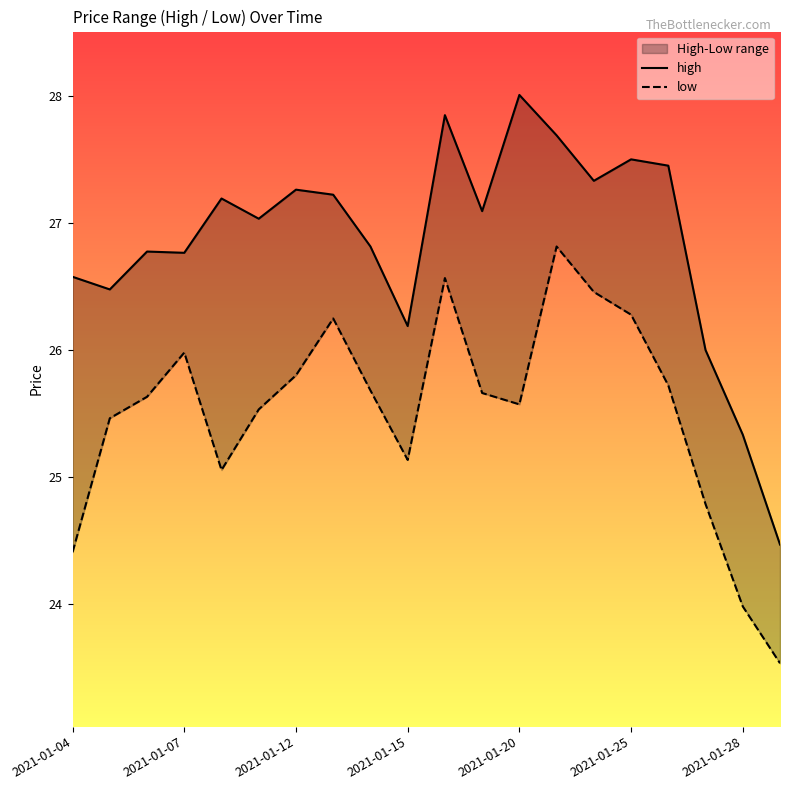

What is the difference between the second highest and minimum values in the high series?

3.4